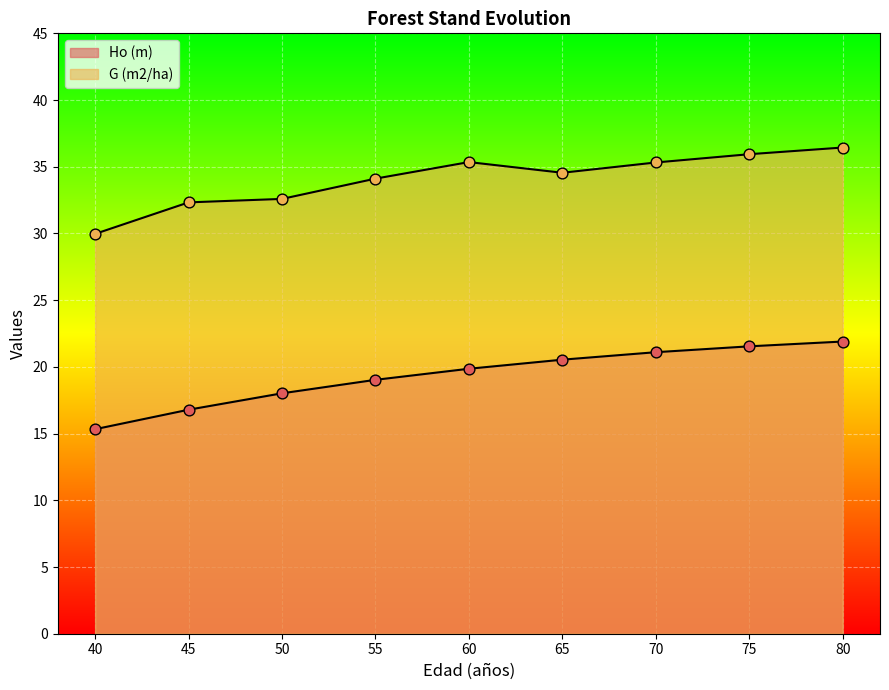

What are all the series names shown in the legend?

Ho (m), G (m2/ha)